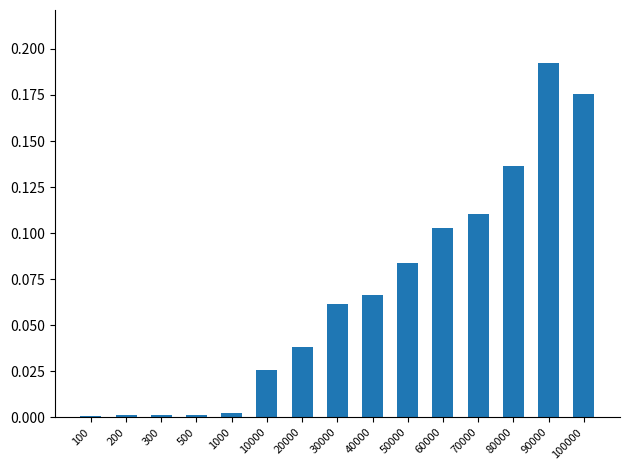

True or false: the data shows 0.0 at 1000.

True